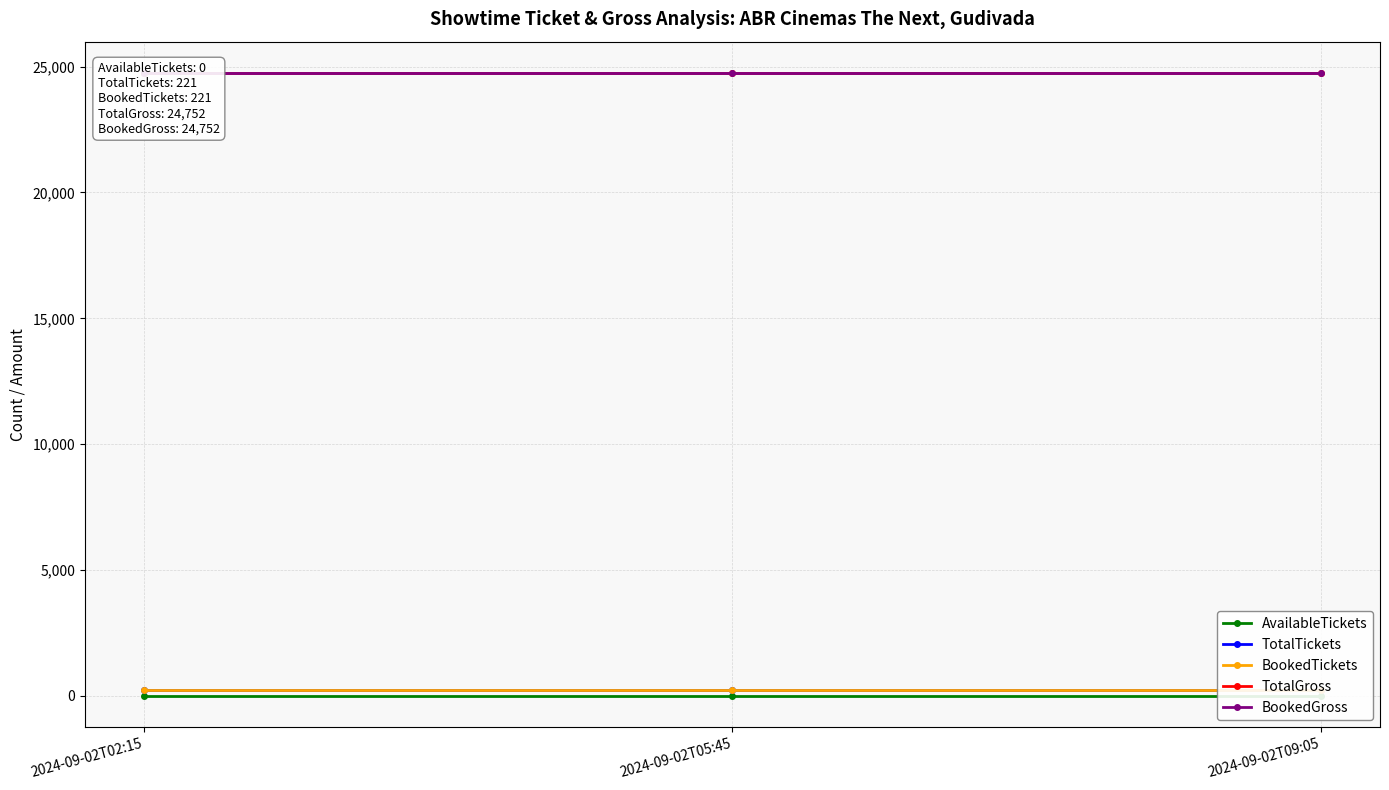

List the labels in order of BookedGross value, smallest first.

2024-09-02T02:15, 2024-09-02T05:45, 2024-09-02T09:05